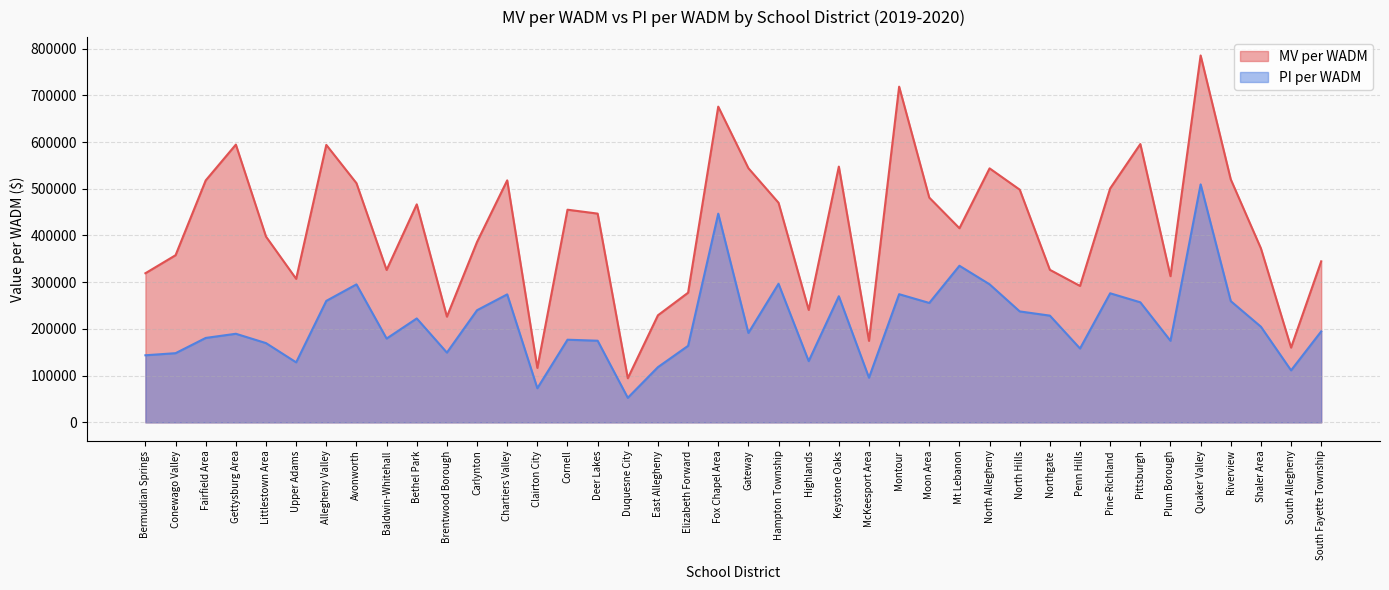

True or false: PI per WADM and MV per WADM cross at least once.

False